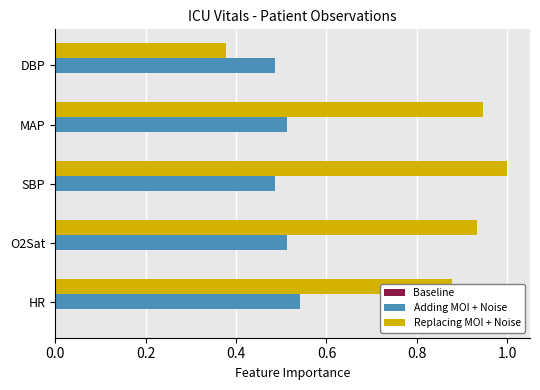

What is the difference between the second highest and minimum values in the Replacing MOI + Noise series?

0.6